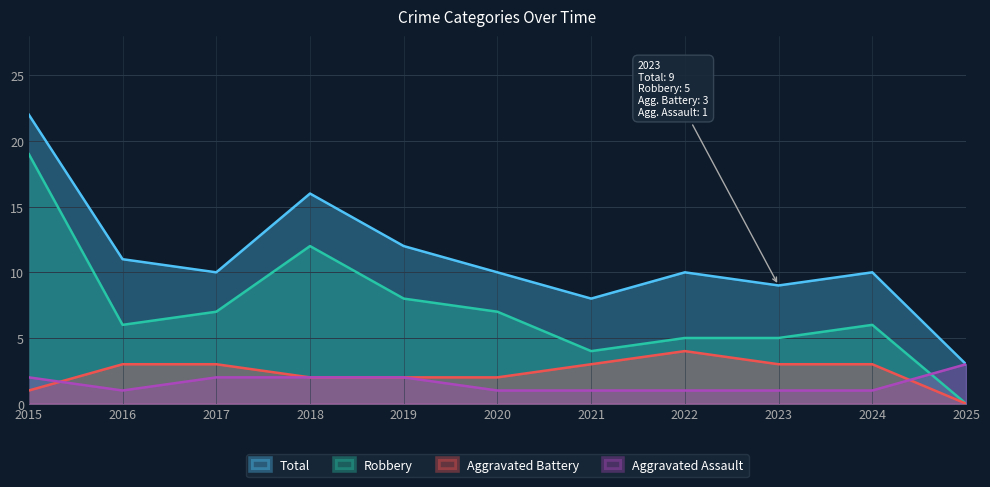

Rank the categories by Robbery value from lowest to highest.

2025, 2021, 2022, 2023, 2016, 2024, 2017, 2020, 2019, 2018, 2015